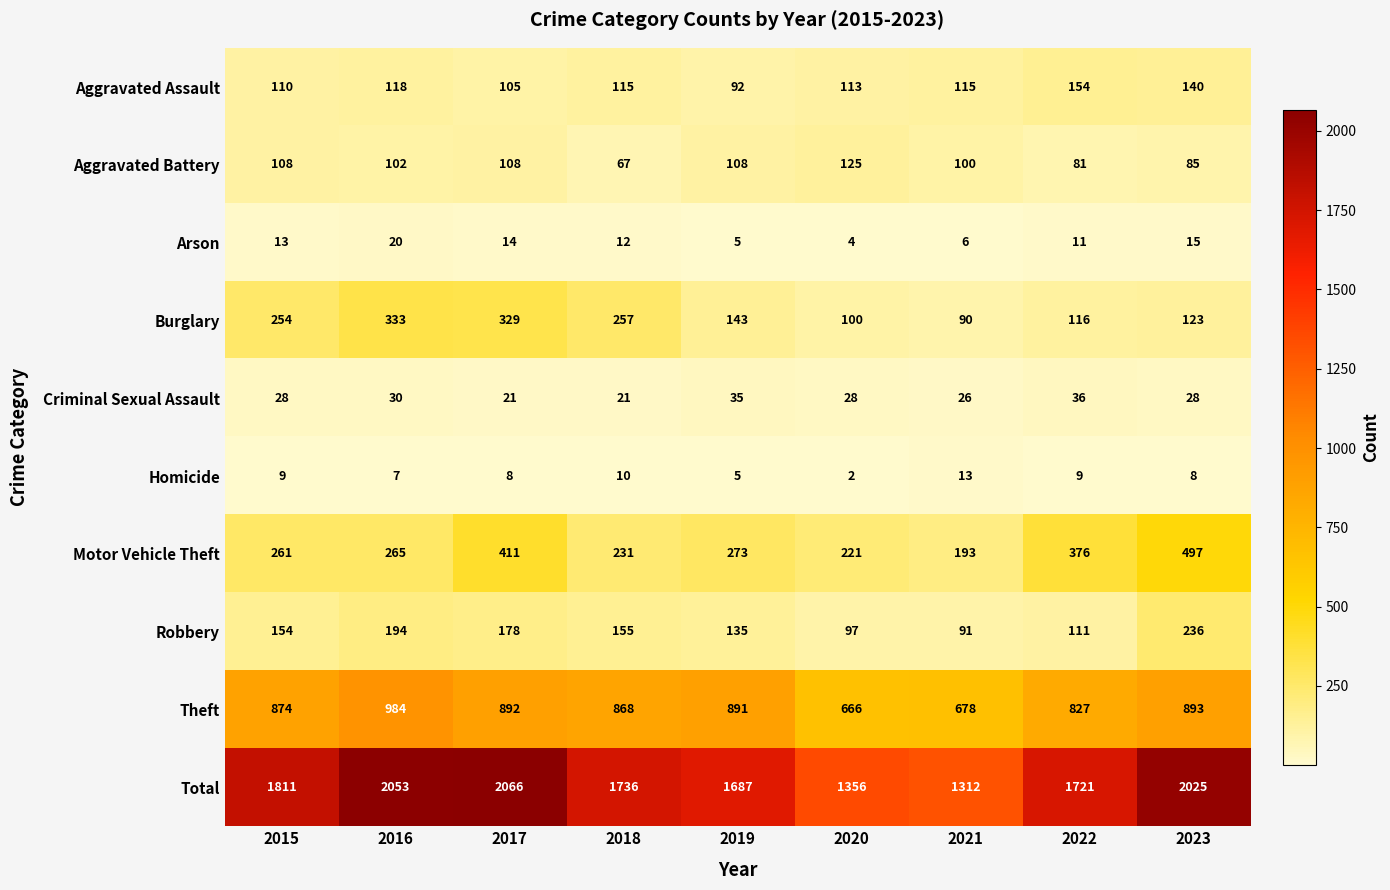

Which series has the widest spread of values?

Total